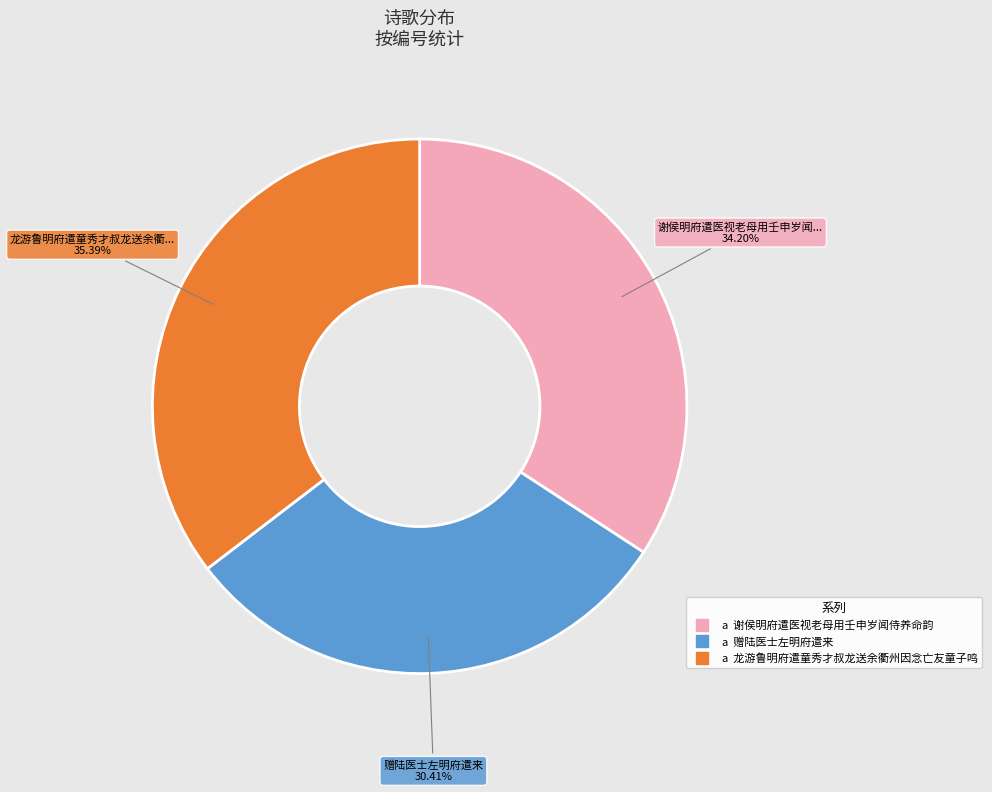

How many segments does this pie chart have?

3